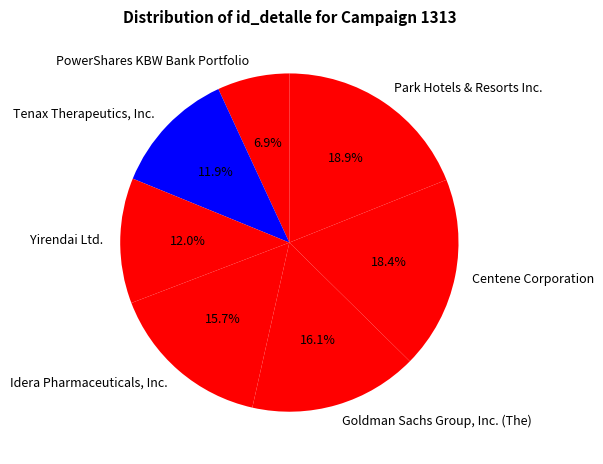

To the nearest percent, what is the combined percentage of Idera Pharmaceuticals, Inc. and Yirendai Ltd.?

28%